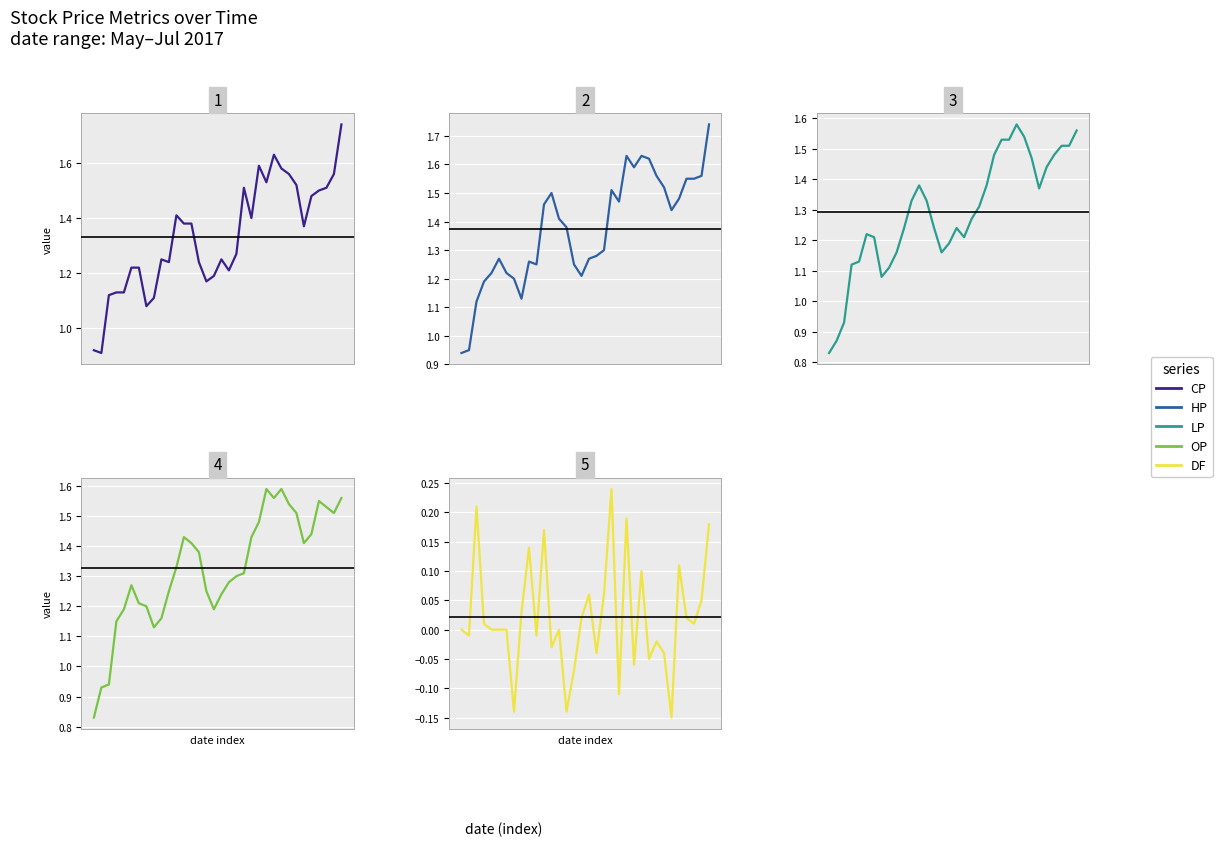

Reading right to left, list all the values displayed in this chart.

CP: 1.7	1.6	1.5	1.5	1.5	1.4	1.5	1.6	1.6	1.6	1.5	1.6	1.4	1.5	1.3	1.2	1.2	1.2	1.2	1.2	1.4	1.4	1.4	1.2	1.2	1.1	1.1	1.2	1.2	1.1	1.1	1.1	0.9	0.9
HP: 1.7	1.6	1.6	1.6	1.5	1.4	1.5	1.6	1.6	1.6	1.6	1.6	1.5	1.5	1.3	1.3	1.3	1.2	1.2	1.4	1.4	1.5	1.5	1.2	1.3	1.1	1.2	1.2	1.3	1.2	1.2	1.1	0.9	0.9
LP: 1.6	1.5	1.5	1.5	1.4	1.4	1.5	1.5	1.6	1.5	1.5	1.5	1.4	1.3	1.3	1.2	1.2	1.2	1.2	1.2	1.3	1.4	1.3	1.2	1.2	1.1	1.1	1.2	1.2	1.1	1.1	0.9	0.9	0.8
OP: 1.6	1.5	1.5	1.6	1.4	1.4	1.5	1.5	1.6	1.6	1.6	1.5	1.4	1.3	1.3	1.3	1.2	1.2	1.2	1.4	1.4	1.4	1.3	1.2	1.2	1.1	1.2	1.2	1.3	1.2	1.1	0.9	0.9	0.8
DF: 0.2	0.1	0.0	0.0	0.1	-0.1	-0.0	-0.0	-0.1	0.1	-0.1	0.2	-0.1	0.2	0.1	-0.0	0.1	0.0	-0.1	-0.1	0.0	-0.0	0.2	-0.0	0.1	0.0	-0.1	0.0	0.0	0.0	0.0	0.2	-0.0	0.0